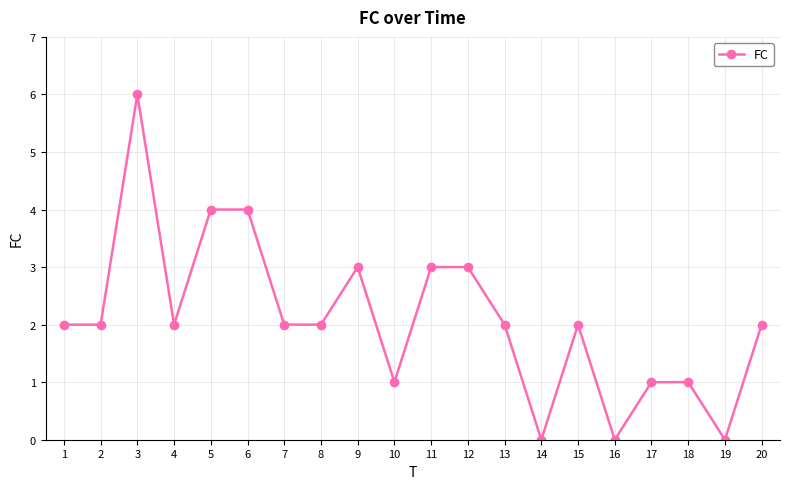

At which category does the data reach its first local peak?

3